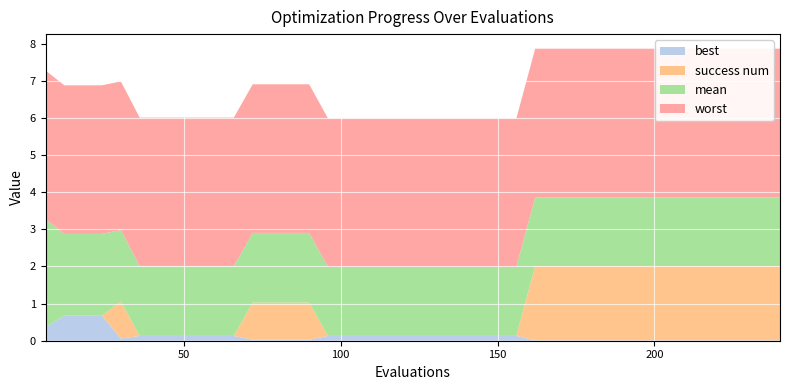

Reading right to left, list all the values displayed in this chart.

mean: 240=1.8	234=1.8	228=1.8	222=1.8	216=1.8	210=1.8	204=1.8	198=1.8	192=1.8	186=1.8	180=1.8	174=1.8	168=1.8	162=1.8	156=1.9	150=1.9	144=1.9	138=1.9	132=1.9	126=1.9	120=1.9	114=1.9	108=1.9	102=1.9	96=1.9	90=1.9	84=1.9	78=1.9	72=1.9	66=1.9	60=1.9	54=1.9	48=1.9	42=1.9	36=1.9	30=1.9	24=2.2	18=2.2	12=2.2	6=2.9
best: 240=0.0	234=0.0	228=0.0	222=0.0	216=0.0	210=0.0	204=0.0	198=0.0	192=0.0	186=0.0	180=0.0	174=0.0	168=0.0	162=0.0	156=0.1	150=0.1	144=0.1	138=0.1	132=0.1	126=0.1	120=0.1	114=0.1	108=0.1	102=0.1	96=0.1	90=0.0	84=0.0	78=0.0	72=0.0	66=0.1	60=0.1	54=0.1	48=0.1	42=0.1	36=0.1	30=0.1	24=0.7	18=0.7	12=0.7	6=0.4
worst: 240=4.0	234=4.0	228=4.0	222=4.0	216=4.0	210=4.0	204=4.0	198=4.0	192=4.0	186=4.0	180=4.0	174=4.0	168=4.0	162=4.0	156=4.0	150=4.0	144=4.0	138=4.0	132=4.0	126=4.0	120=4.0	114=4.0	108=4.0	102=4.0	96=4.0	90=4.0	84=4.0	78=4.0	72=4.0	66=4.0	60=4.0	54=4.0	48=4.0	42=4.0	36=4.0	30=4.0	24=4.0	18=4.0	12=4.0	6=4.0
success num: 240=2.0	234=2.0	228=2.0	222=2.0	216=2.0	210=2.0	204=2.0	198=2.0	192=2.0	186=2.0	180=2.0	174=2.0	168=2.0	162=2.0	156=0.0	150=0.0	144=0.0	138=0.0	132=0.0	126=0.0	120=0.0	114=0.0	108=0.0	102=0.0	96=0.0	90=1.0	84=1.0	78=1.0	72=1.0	66=0.0	60=0.0	54=0.0	48=0.0	42=0.0	36=0.0	30=1.0	24=0.0	18=0.0	12=0.0	6=0.0